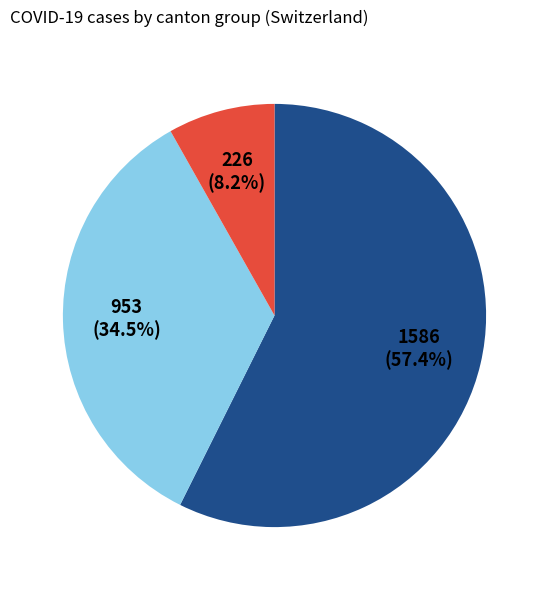

Does any single category account for the majority?

Yes